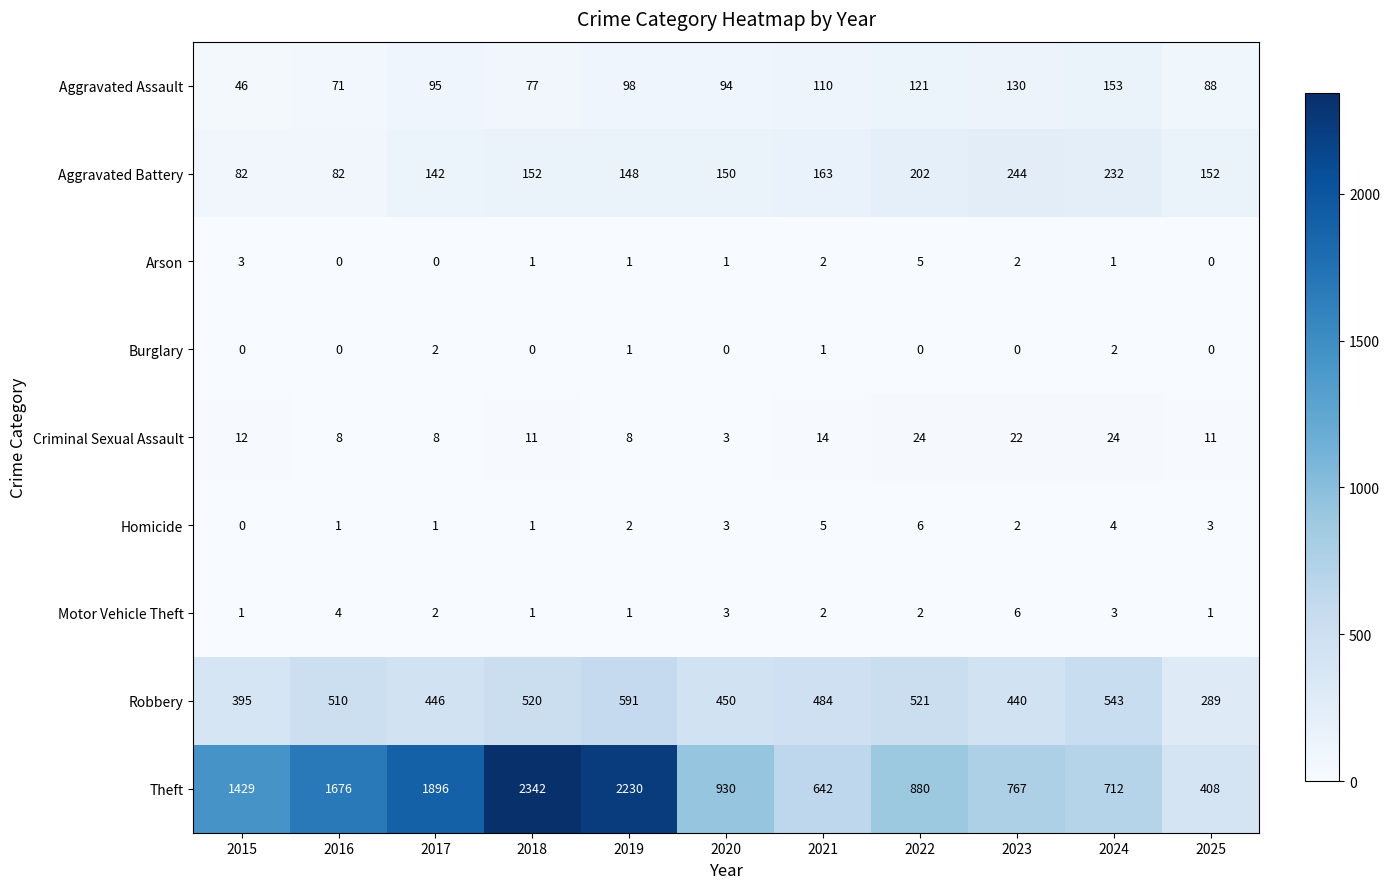

What is the lowest value of the Theft series?

408